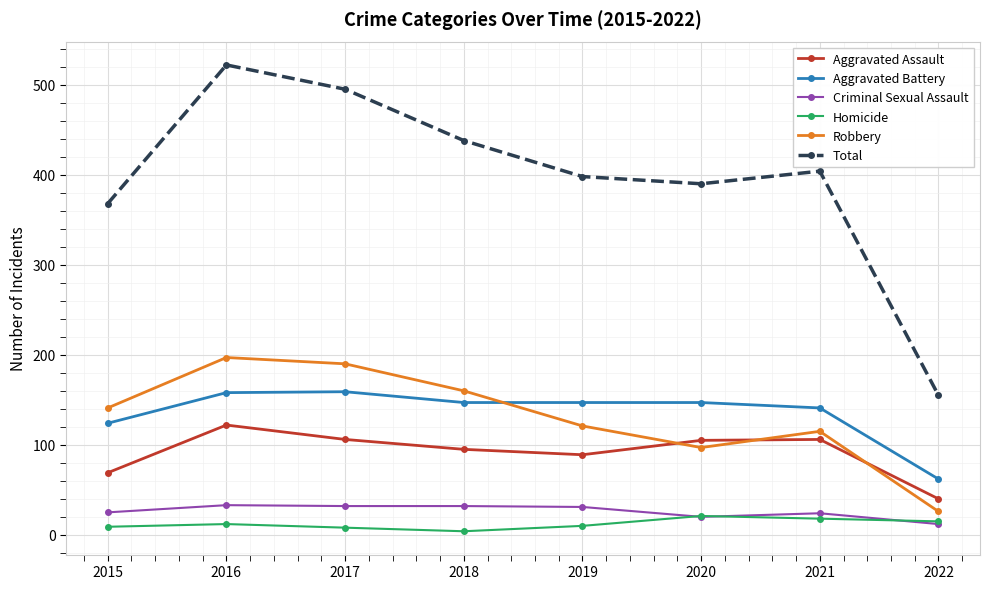

How many values in the Aggravated Battery series are below 147?

3